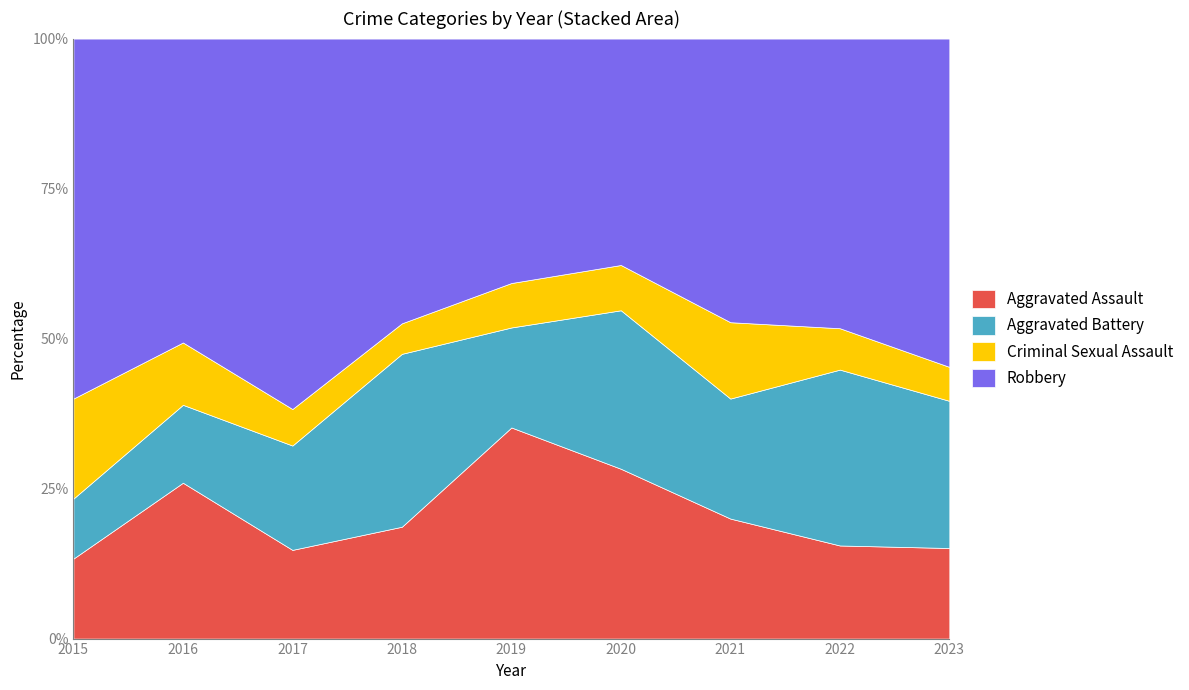

What is the lowest value of the Aggravated Assault series?

13.3